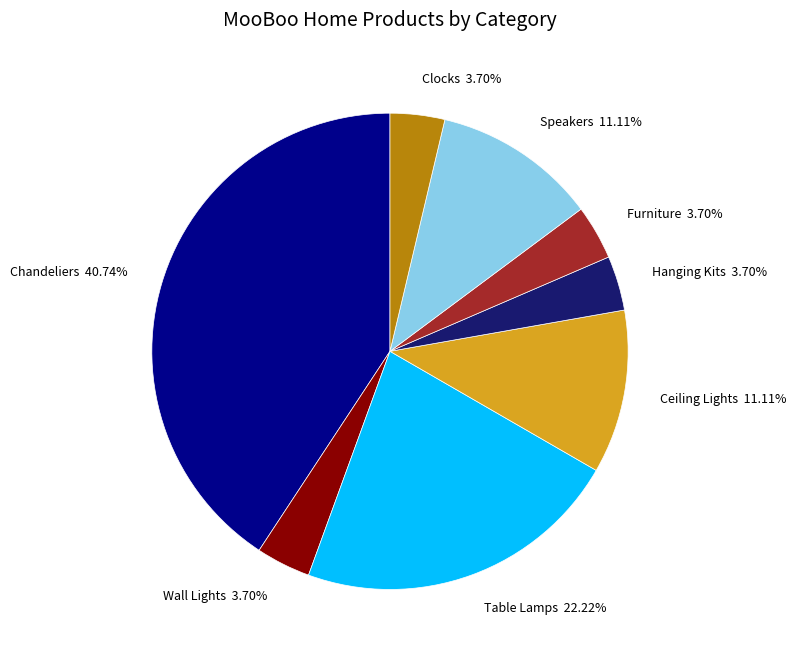

How many segments does this pie chart have?

8